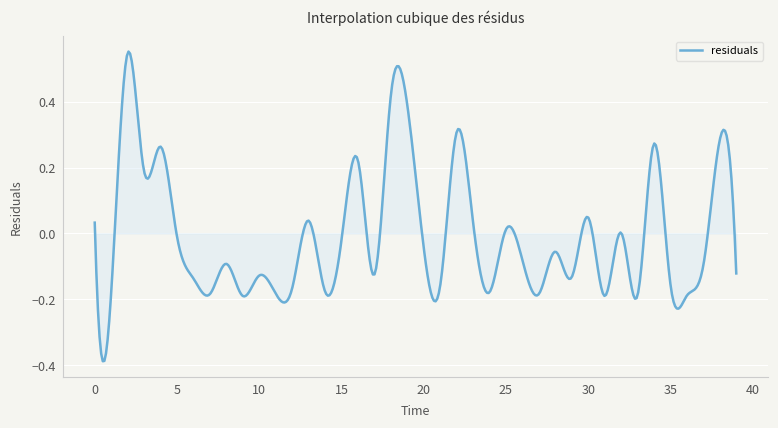

What is the greatest value displayed?

0.5